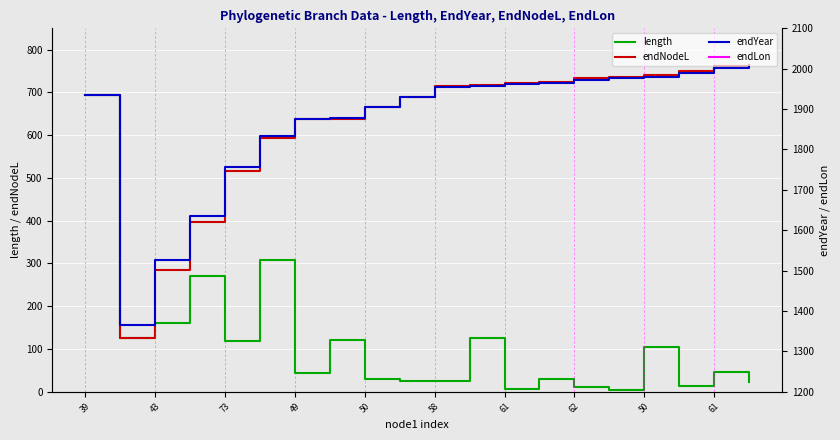

Which category has the lowest value in the endNodeL series?

43